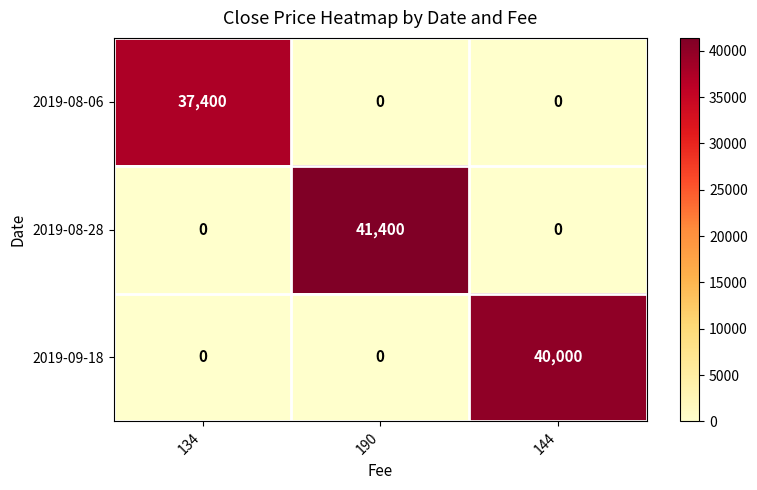

Reading right to left, extract all data points from this chart.

2019-08-06: 0	0	37400
2019-08-28: 0	41400	0
2019-09-18: 40000	0	0